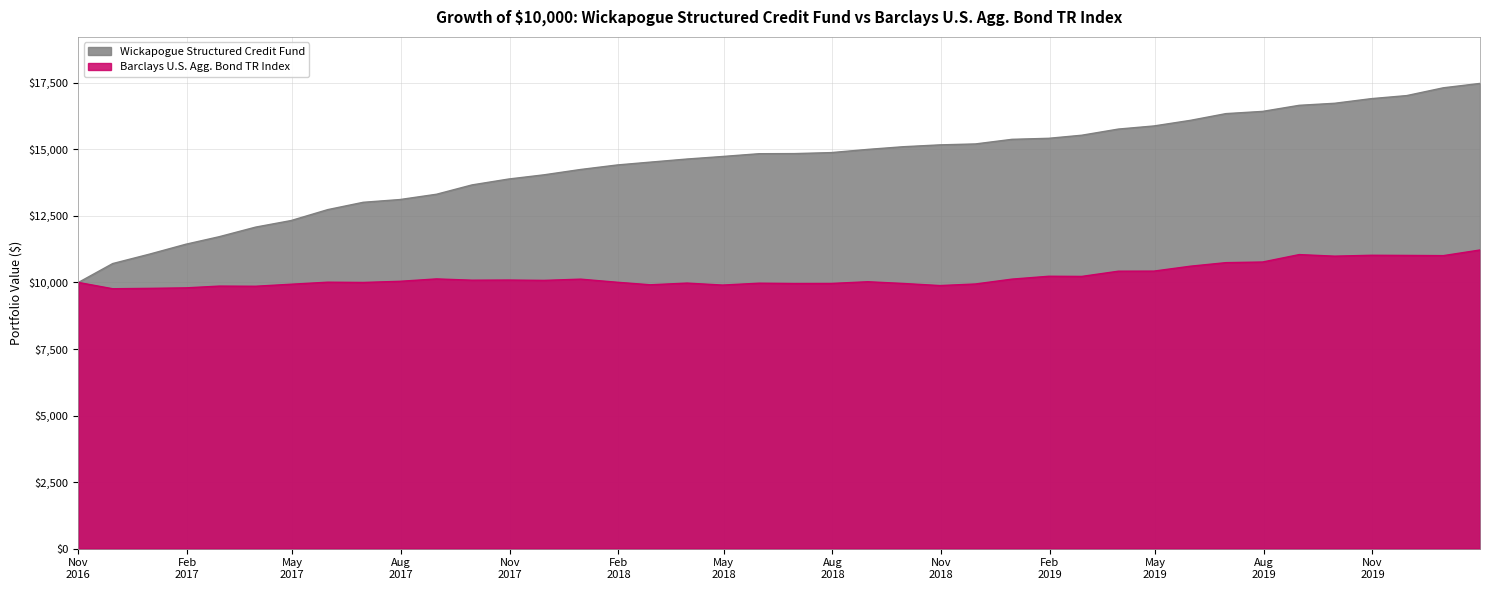

What is the value of the Barclays U.S. Agg. Bond TR Index point at the 33rd from the left?

10743.6